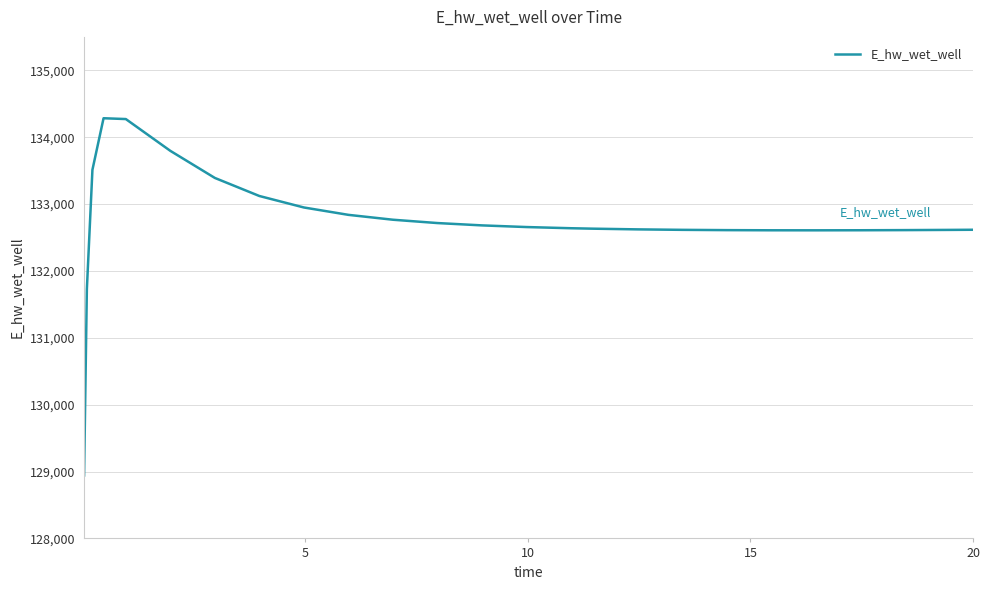

What is the difference between the maximum and minimum values?

5341.3